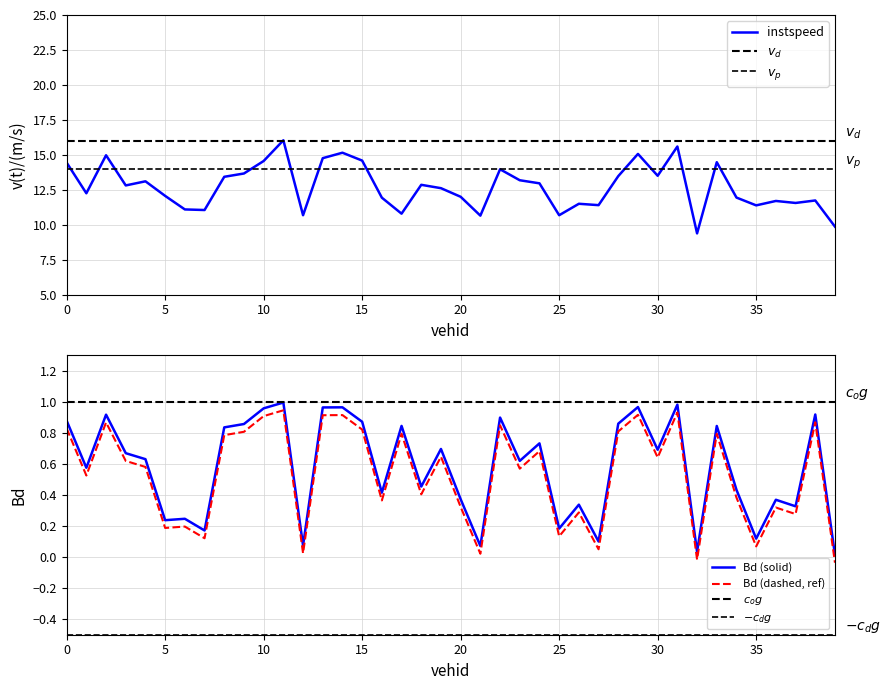

At how many categories does at least one series exceed 10?

38